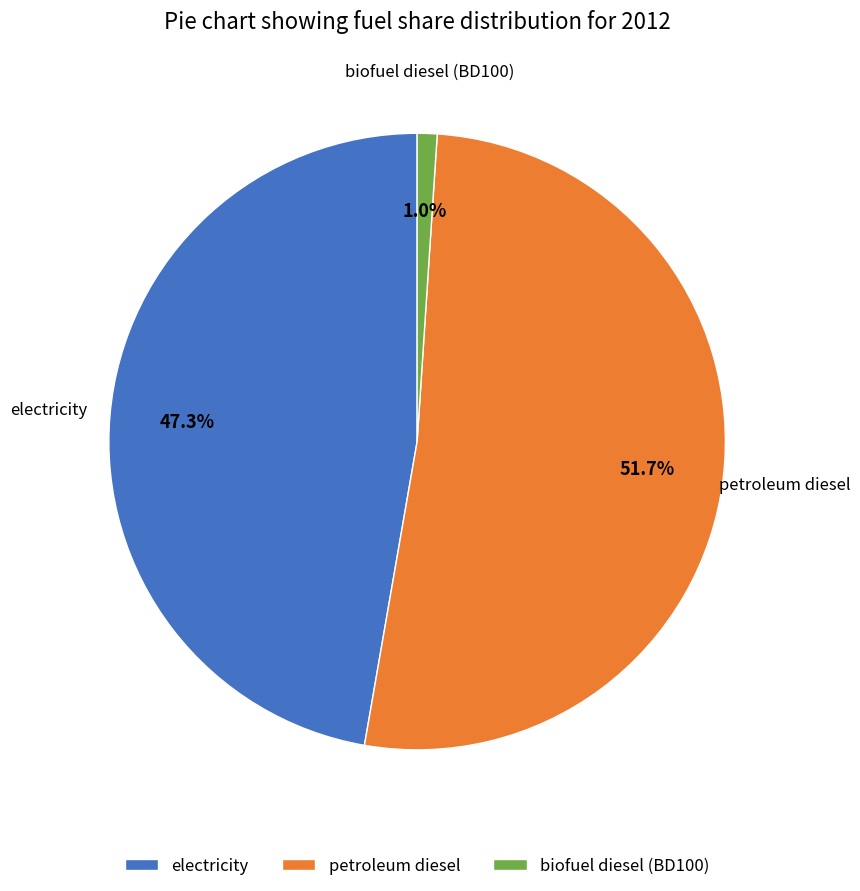

What is the majority slice?

petroleum diesel